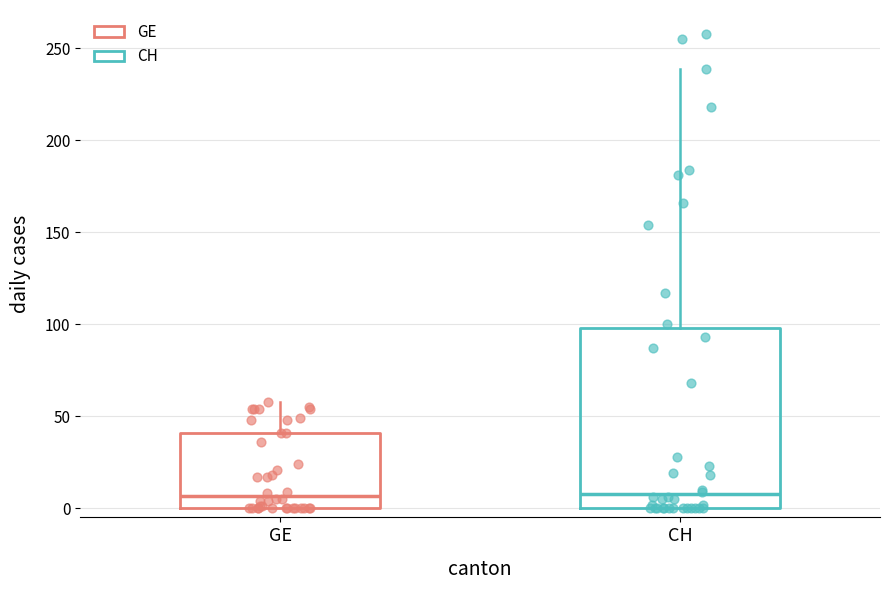

Reading left to right, read every box against the y-axis: the position of its median line, the range the box covers, and the ends of its whiskers. The values are not printed on the chart, so give them approximately, as read against the axis.

GE: median 5, box 0 to 40, whiskers 0 to 60
CH: median 10, box 0 to 100, whiskers 0 to 240